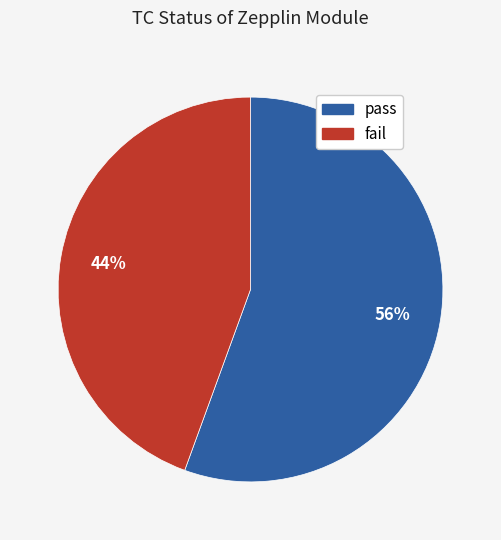

What is the majority slice?

pass